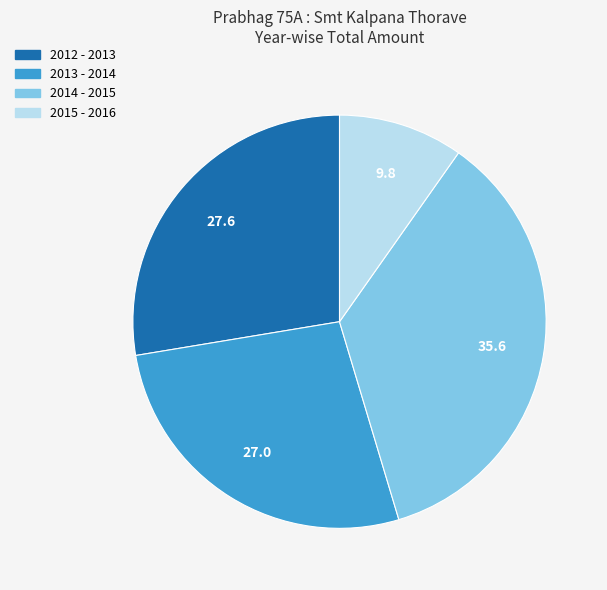

Which has a higher value, 2014 - 2015 or 2015 - 2016?

2014 - 2015